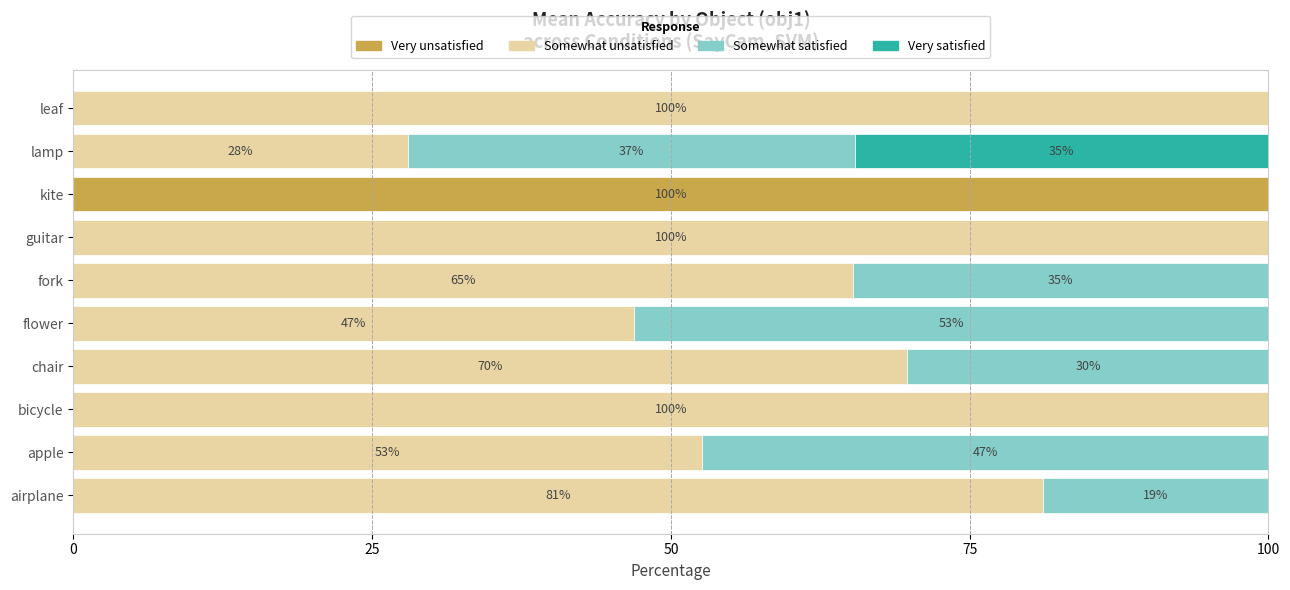

What is the highest value of the Very unsatisfied series?

100.0